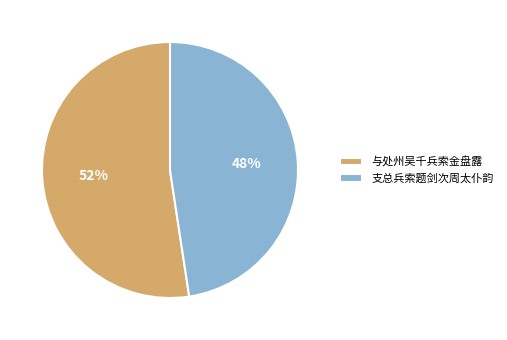

To the nearest percent, what is the combined percentage of 支总兵索题剑次周太仆韵 and 与处州吴千兵索金盘露?

100%